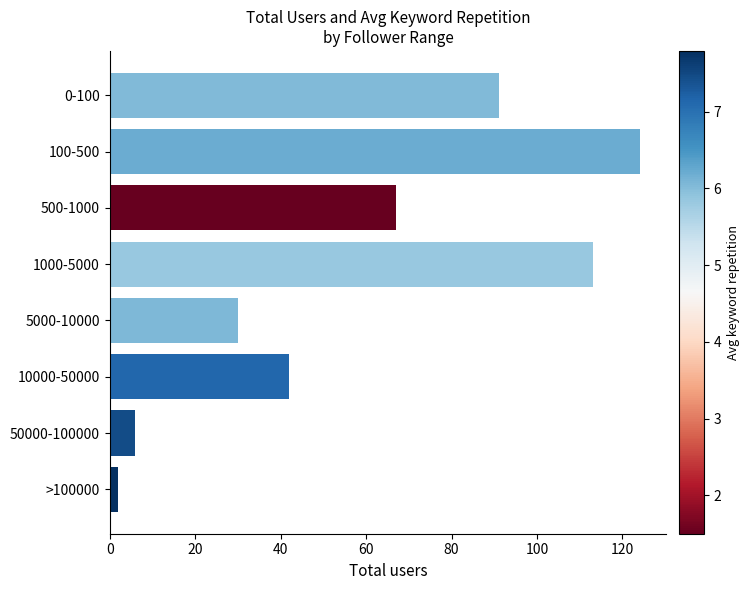

Reading top to bottom, extract all data points from this chart.

0-100=91	100-500=124	500-1000=67	1000-5000=113	5000-10000=30	10000-50000=42	50000-100000=6	>100000=2